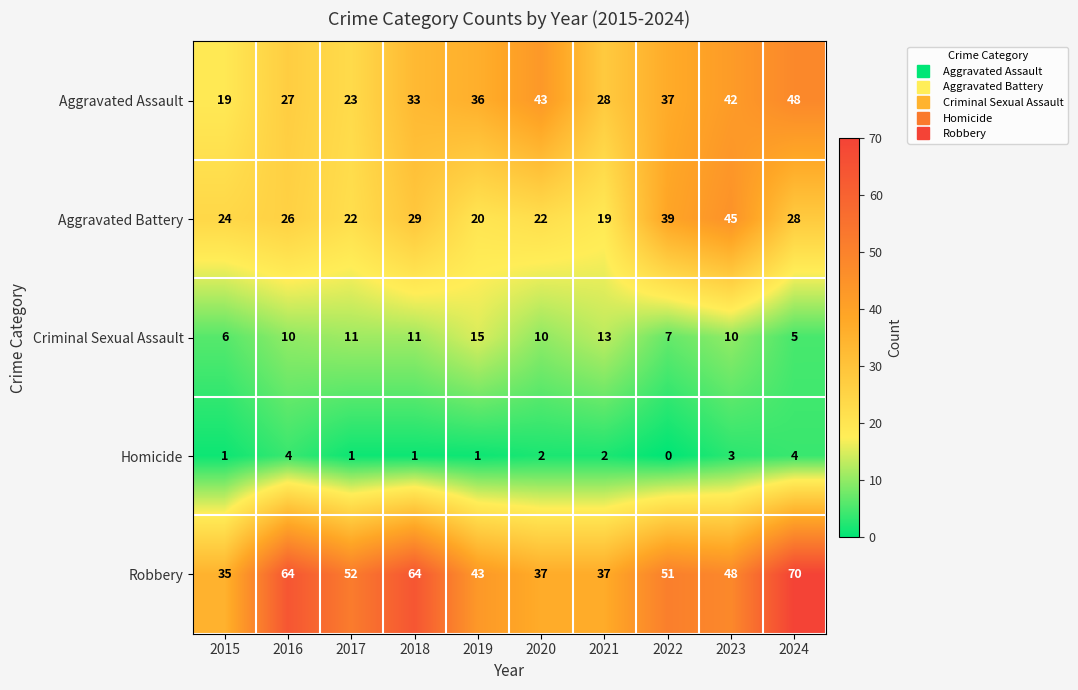

Which category has the highest value across all series?

2024